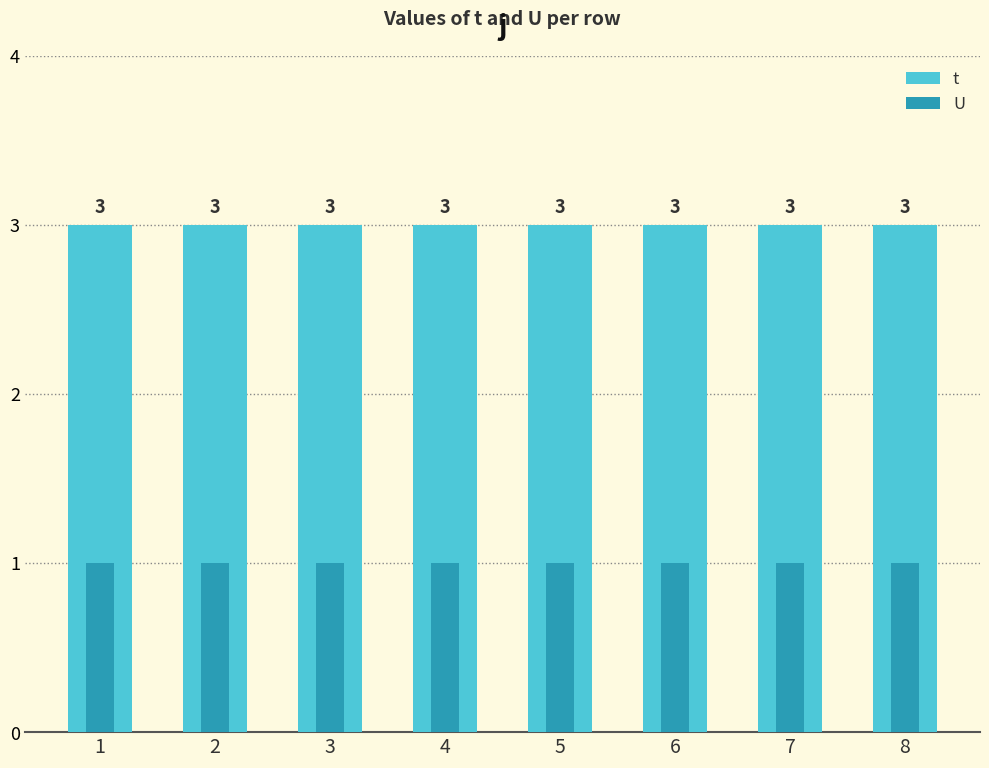

Which series has the largest total across all categories?

t